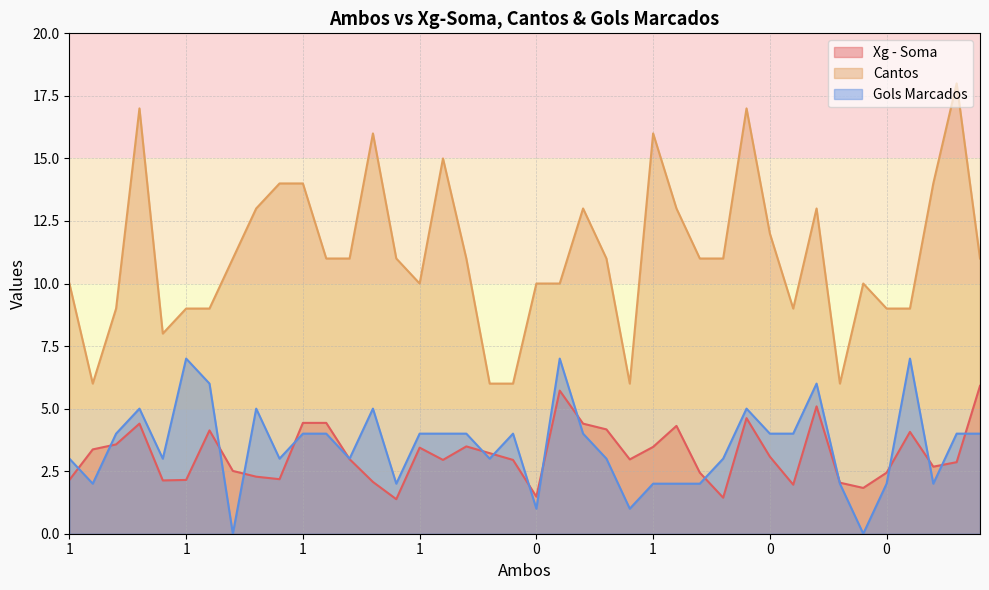

What value does the Xg - Soma series have at 24?

3.0